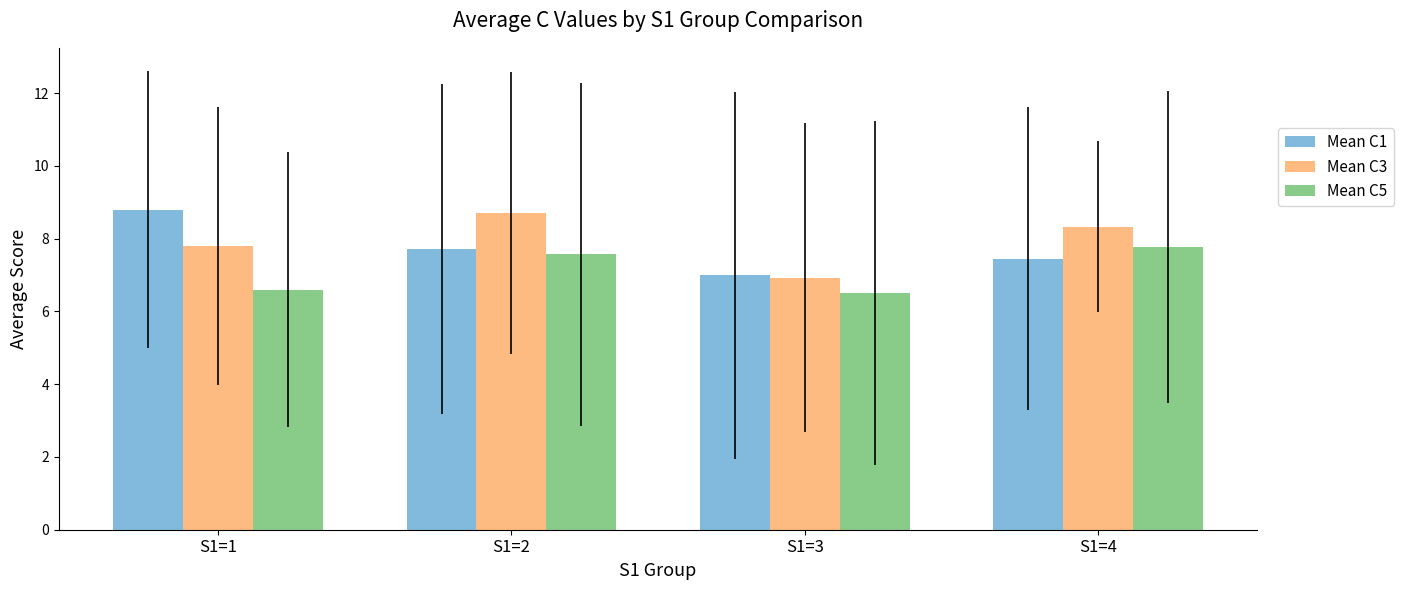

What is the value of the Mean C1 bar at the 3rd from the left?

7.0